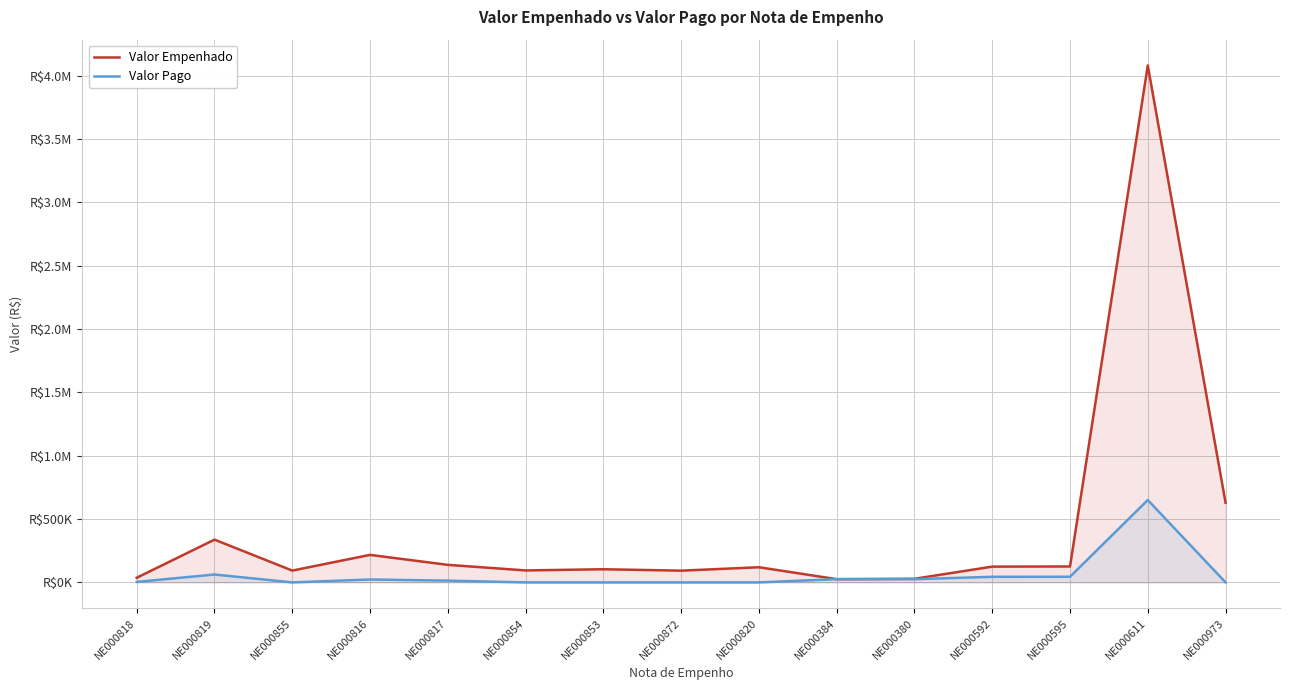

What is the value of the Valor Empenhado point at the 2nd from the left?

337555.9